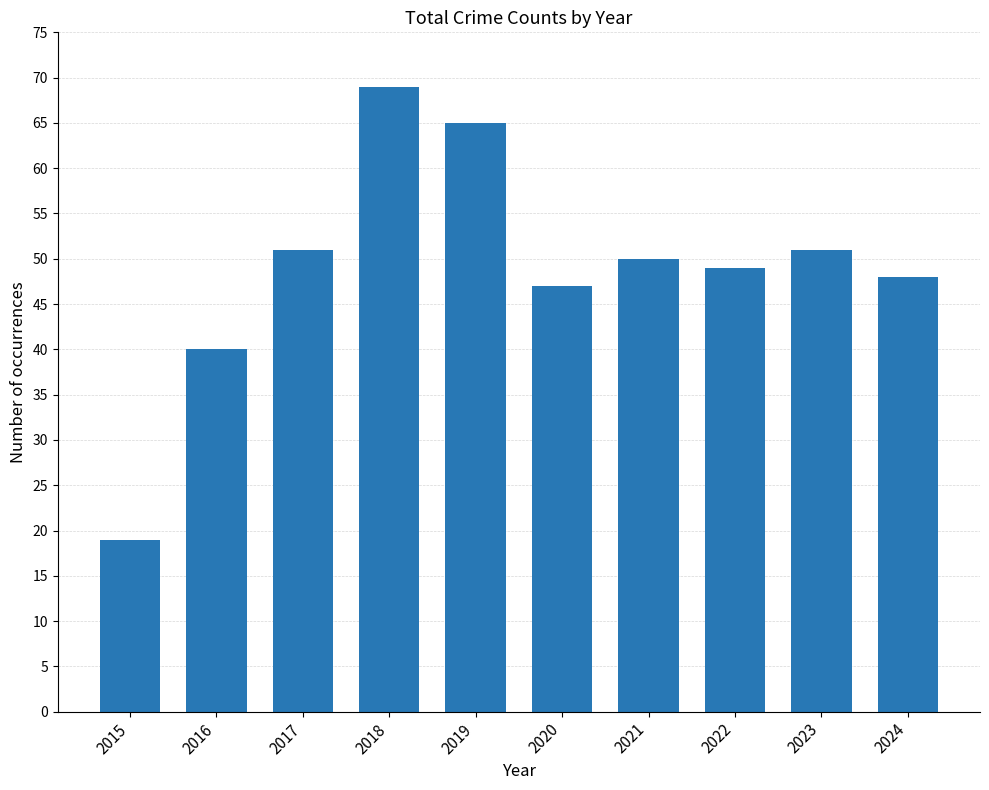

Reading left to right, list all the values displayed in this chart.

2015=19	2016=40	2017=51	2018=69	2019=65	2020=47	2021=50	2022=49	2023=51	2024=48